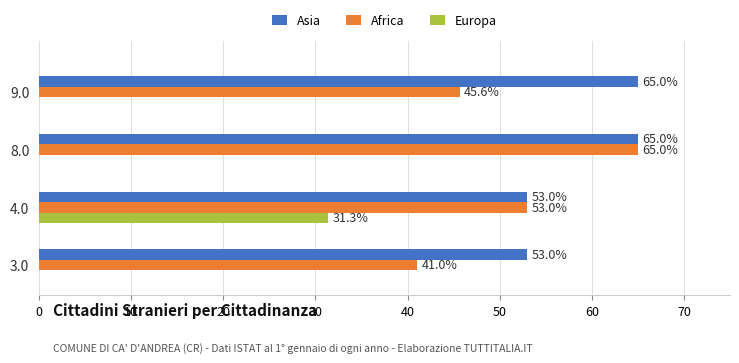

What is the greatest value displayed?

65.0